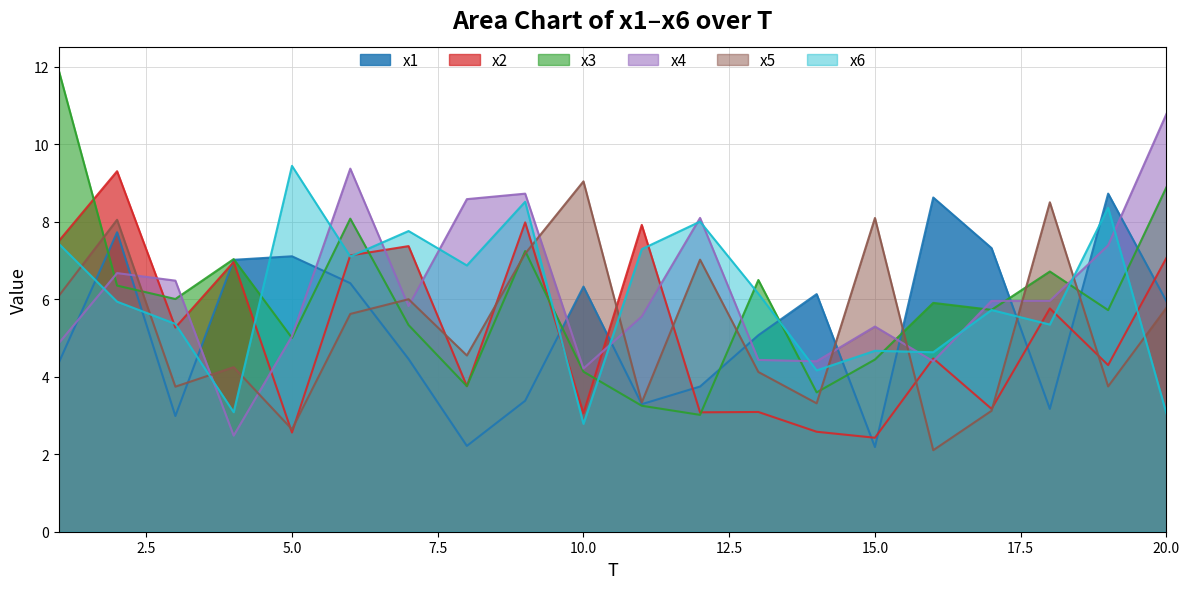

At which label is x1 closest to 5?

13